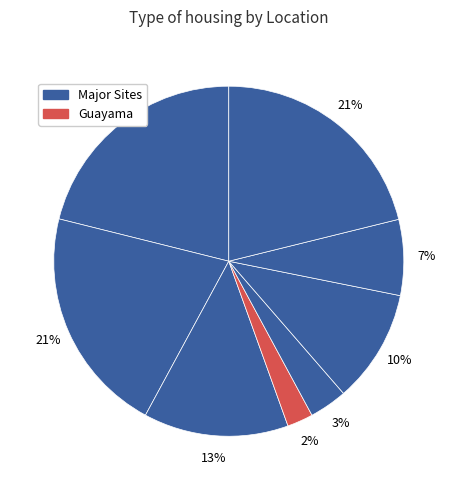

How many segments does this pie chart have?

8